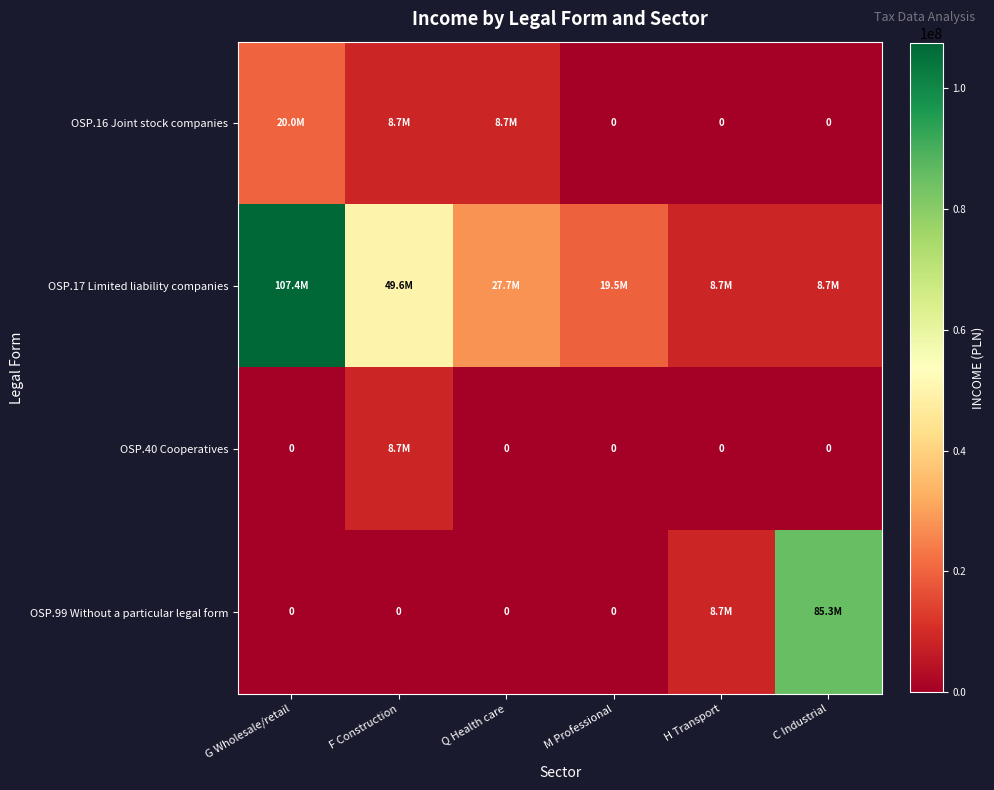

At which category is the sum across all series the highest?

G Wholesale/retail